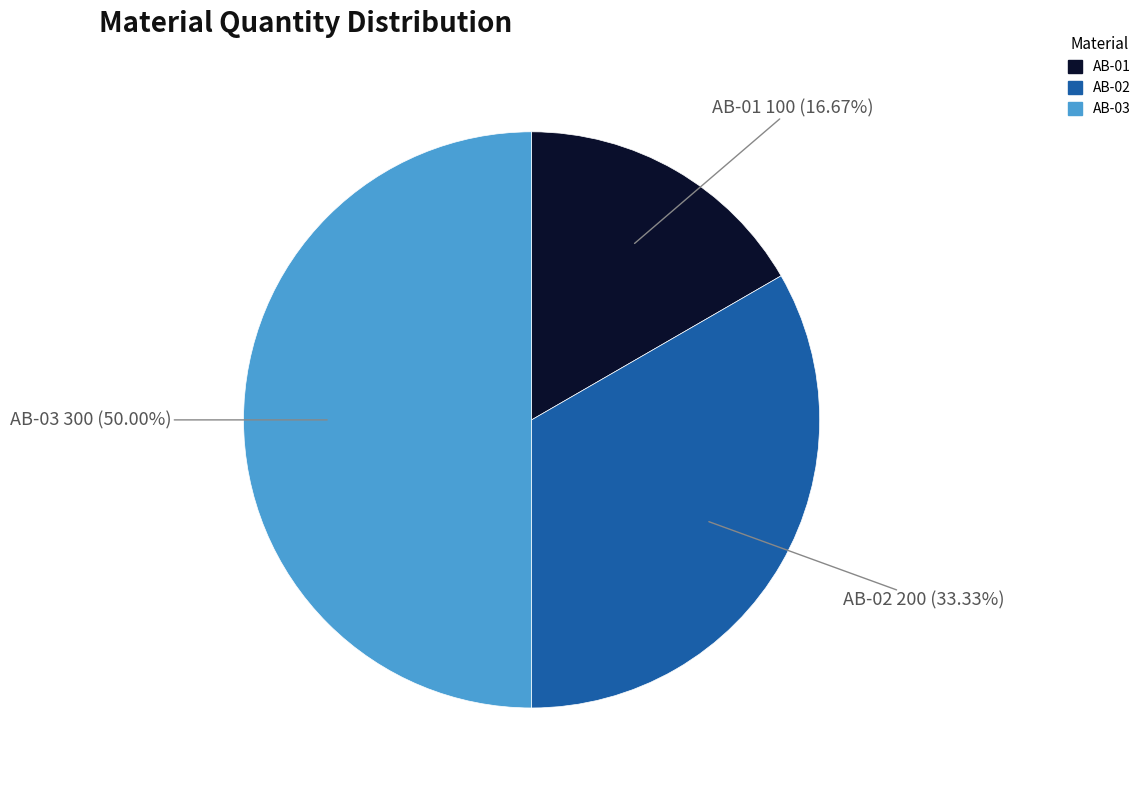

True or false: AB-03 accounts for 50% of the total.

True